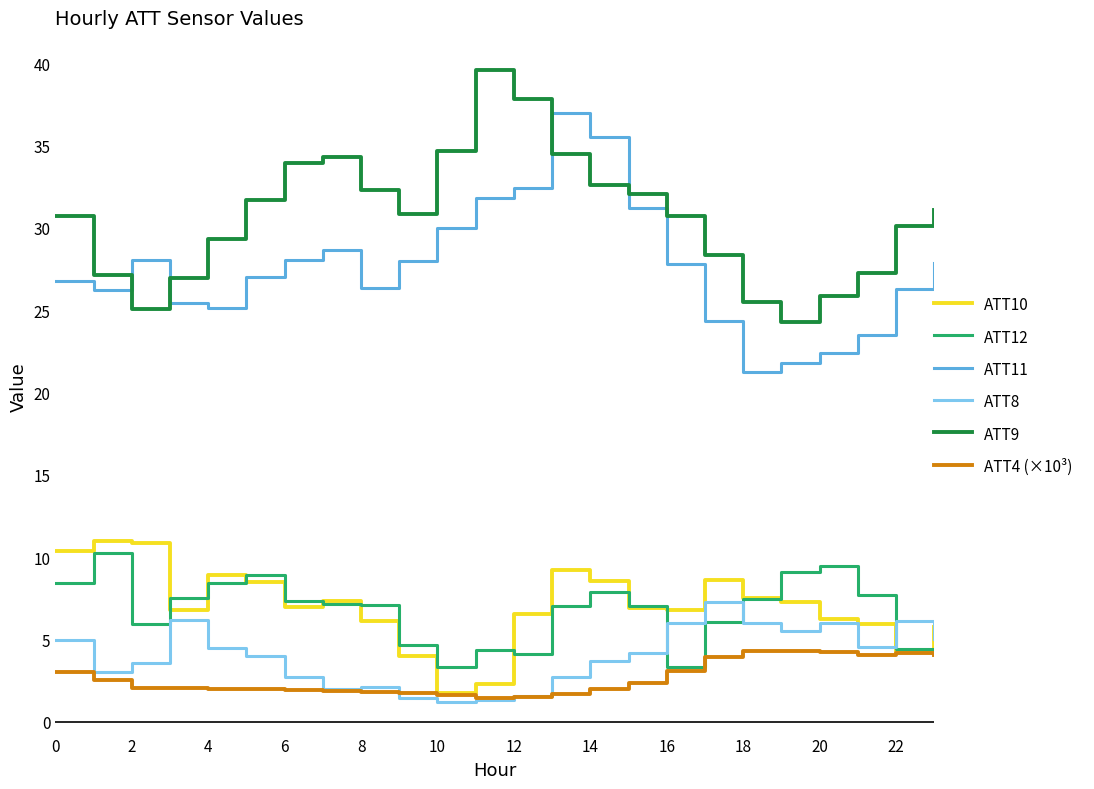

What is the lowest value of the ATT8 series?

1.2